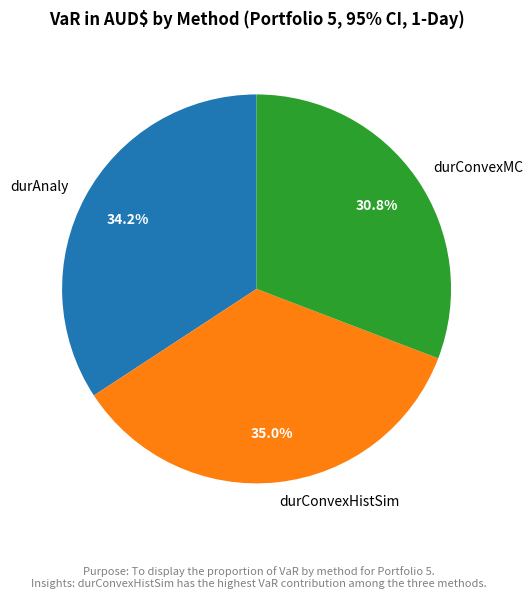

To the nearest percent, what is the average slice percentage?

33%